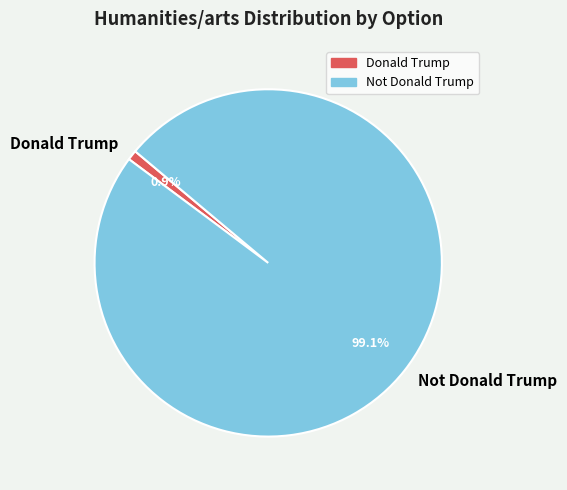

To the nearest percent, what percentage of the pie is Not Donald Trump?

99%